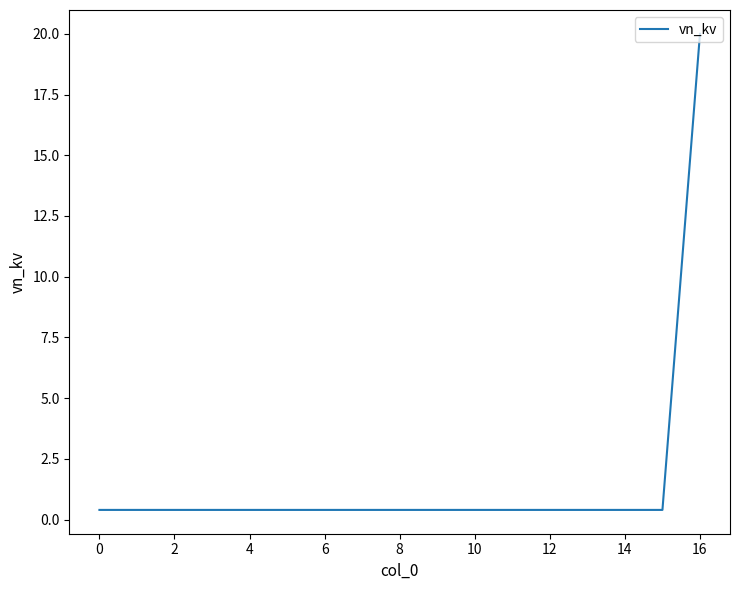

What is the average value?

1.6